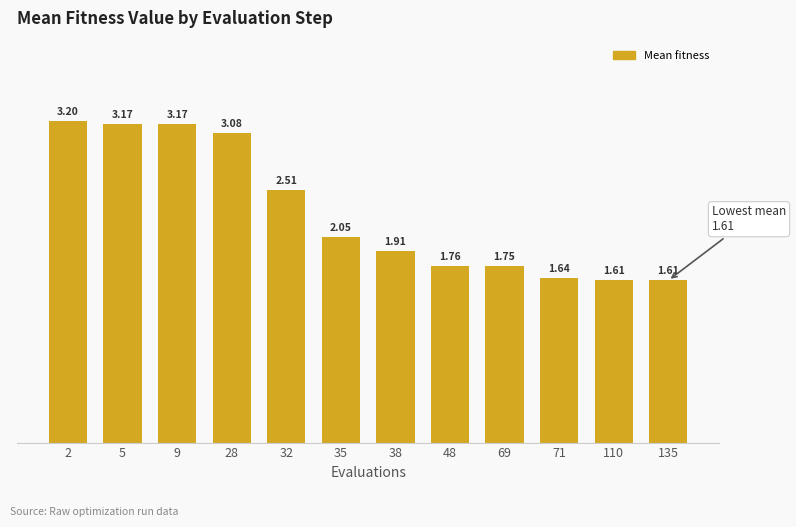

Approximately how many times larger is the value at 2 compared to 28?

1.0